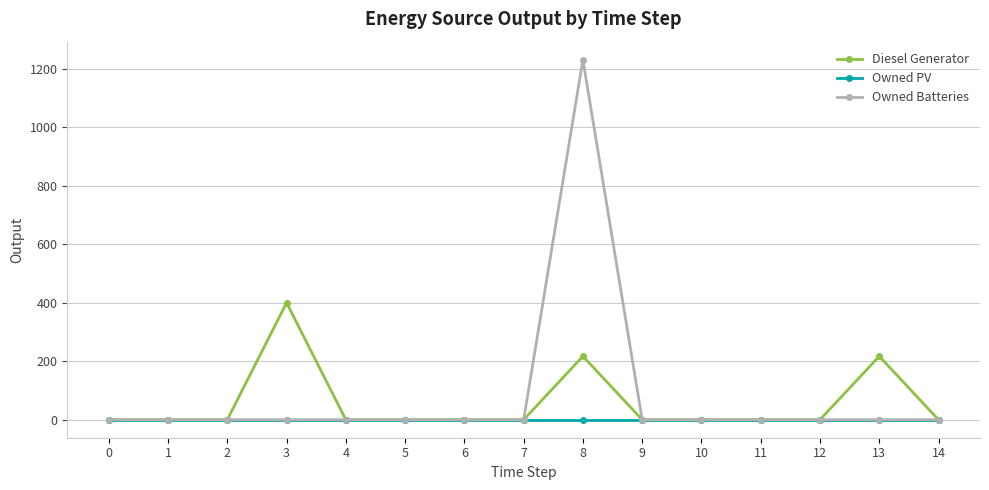

The value of Owned Batteries at 9 is 0. True or false?

True